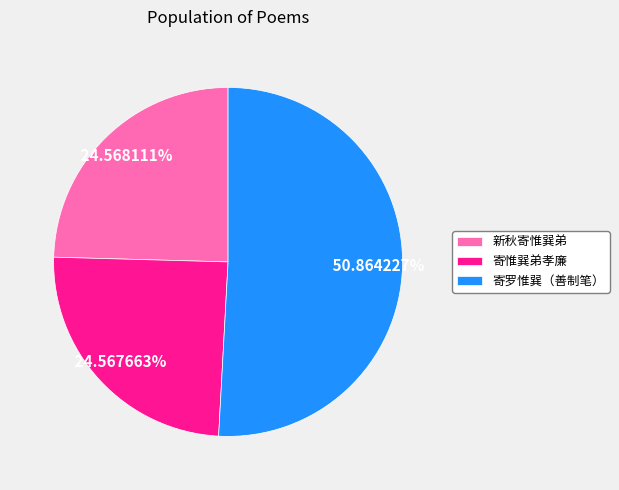

Is there any slice that represents more than half of the pie?

Yes